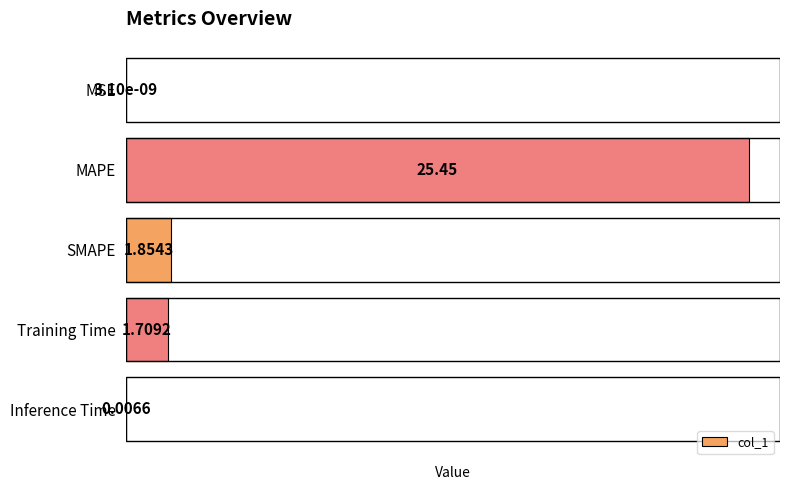

Does the chart contain stacked bars?

No